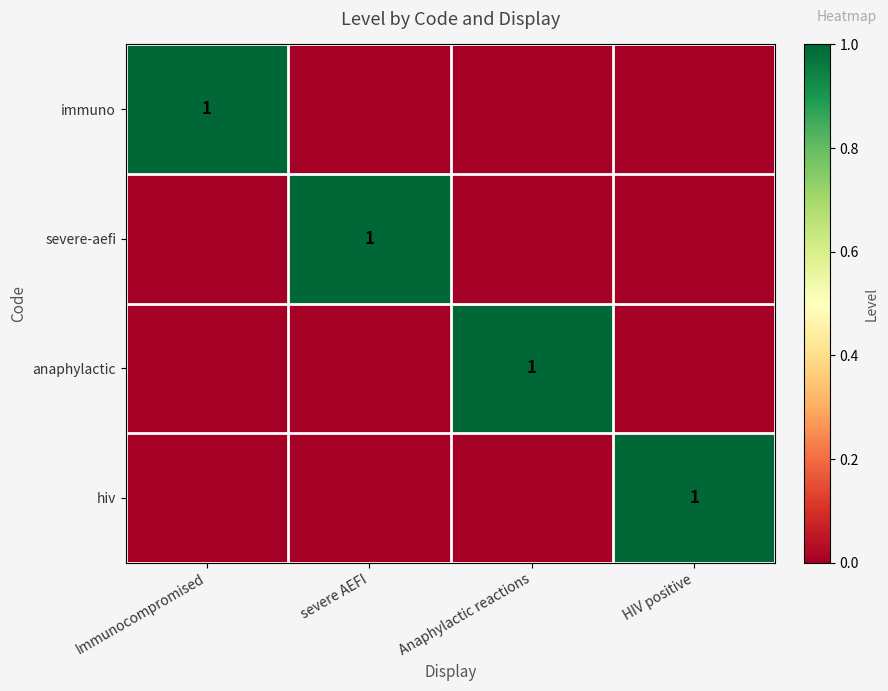

Is it true that anaphylactic equals 1 at Anaphylactic reactions?

True